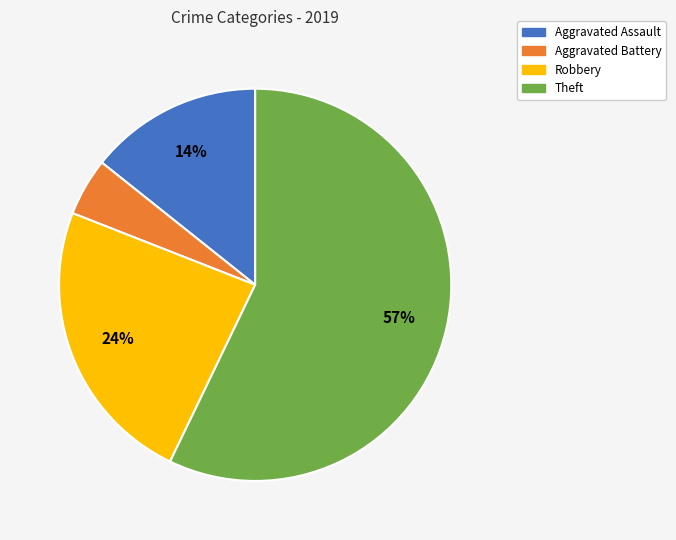

How many segments does this pie chart have?

4